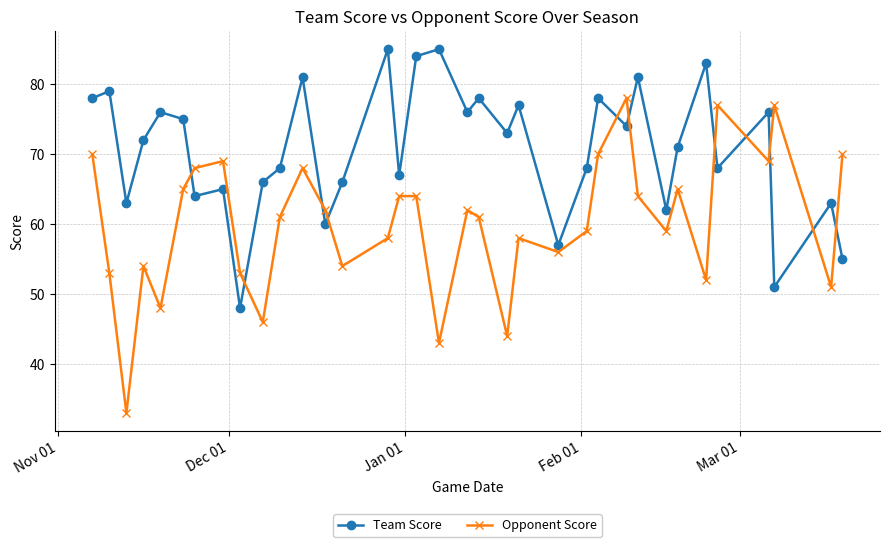

What is the average value of the Team Score series?

71